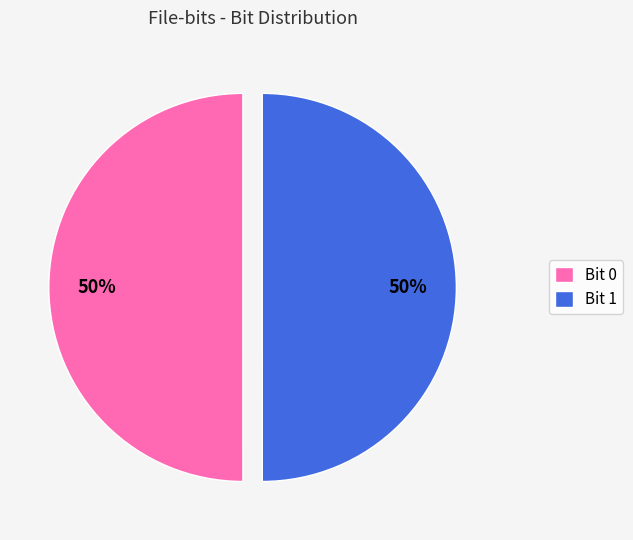

The Bit 0 slice represents 50% of the pie. True or false?

True